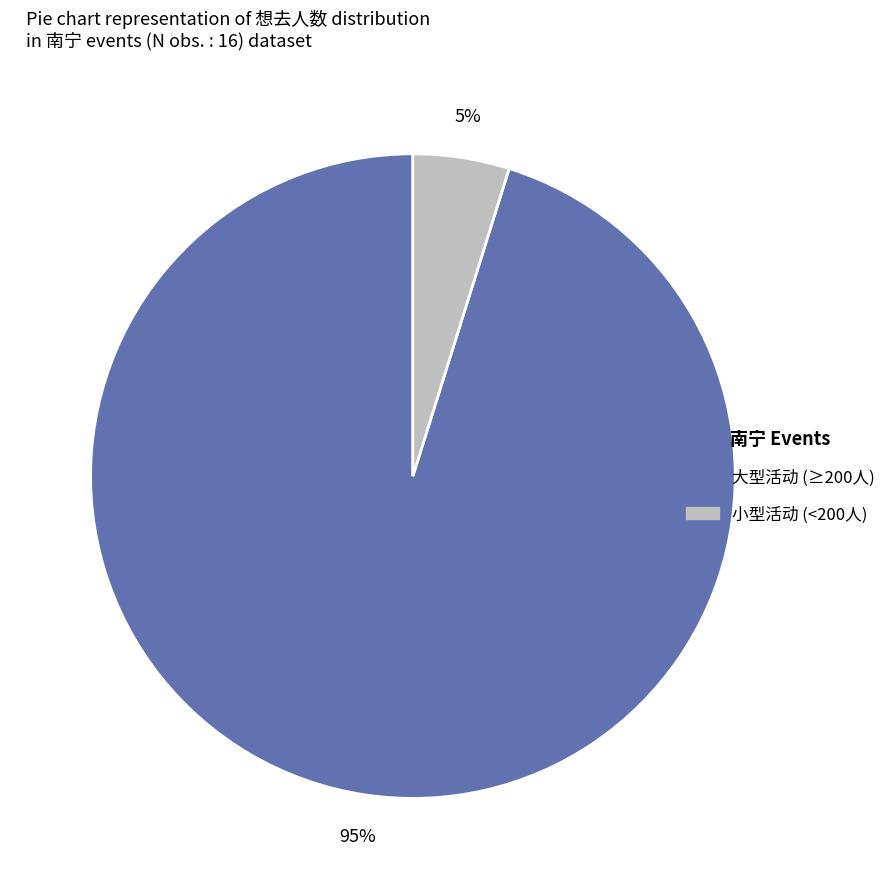

Does any single category account for the majority?

Yes